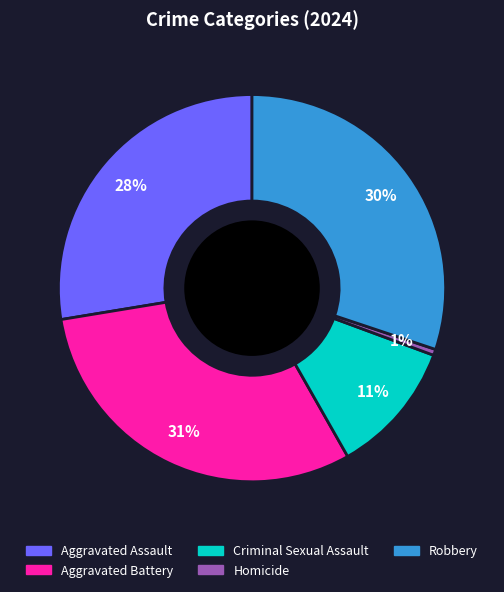

Which slice is the smallest?

Homicide